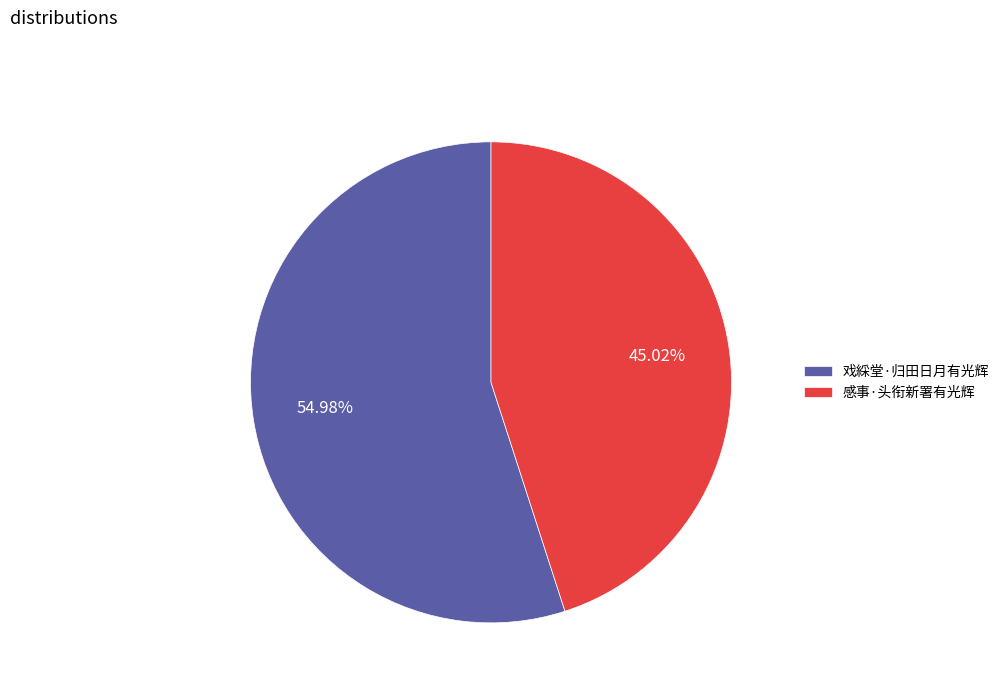

Does 感事·头衔新署有光辉 represent more than half of the total?

No